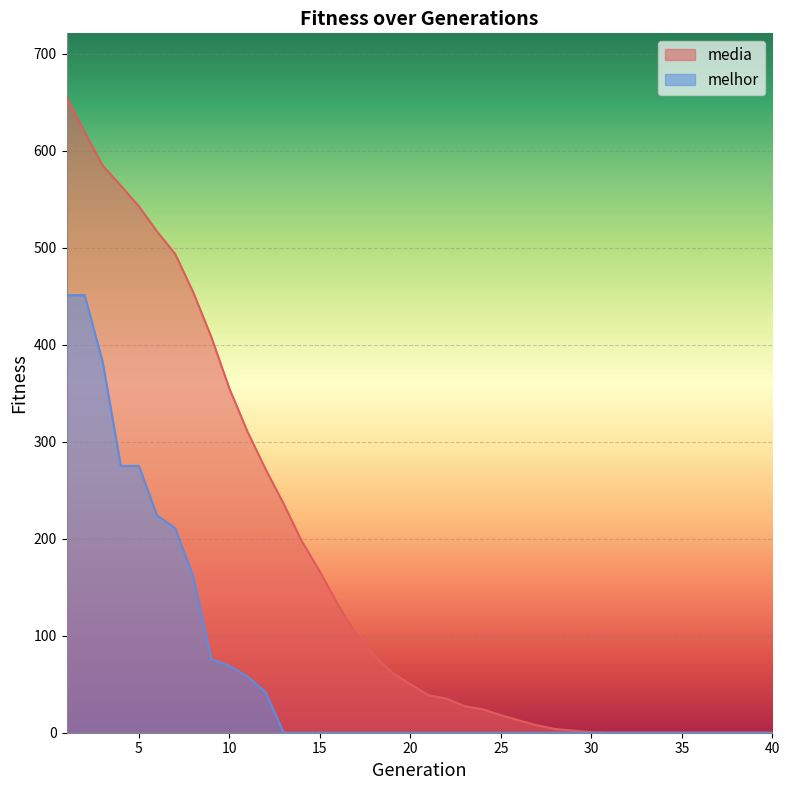

True or false: melhor and media intersect in this chart.

False